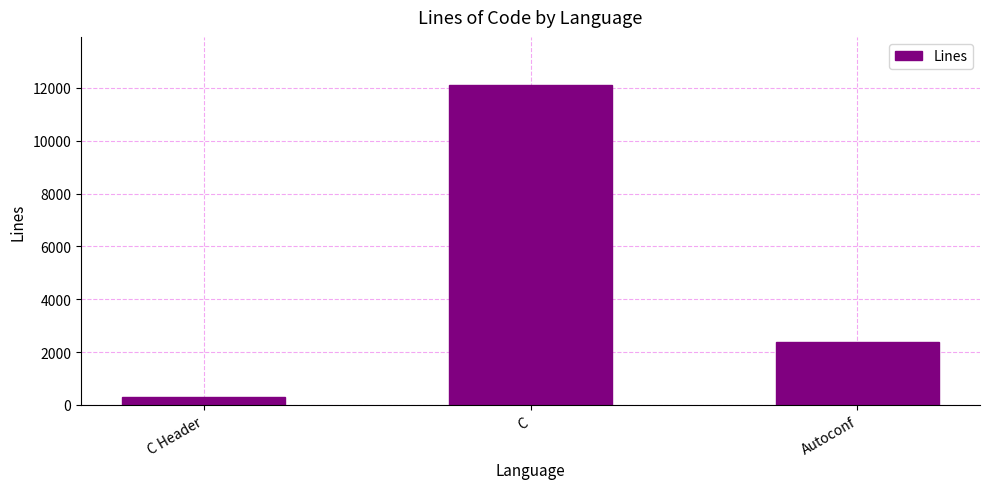

What is the ratio of the value at C to the value at Autoconf?

5.1